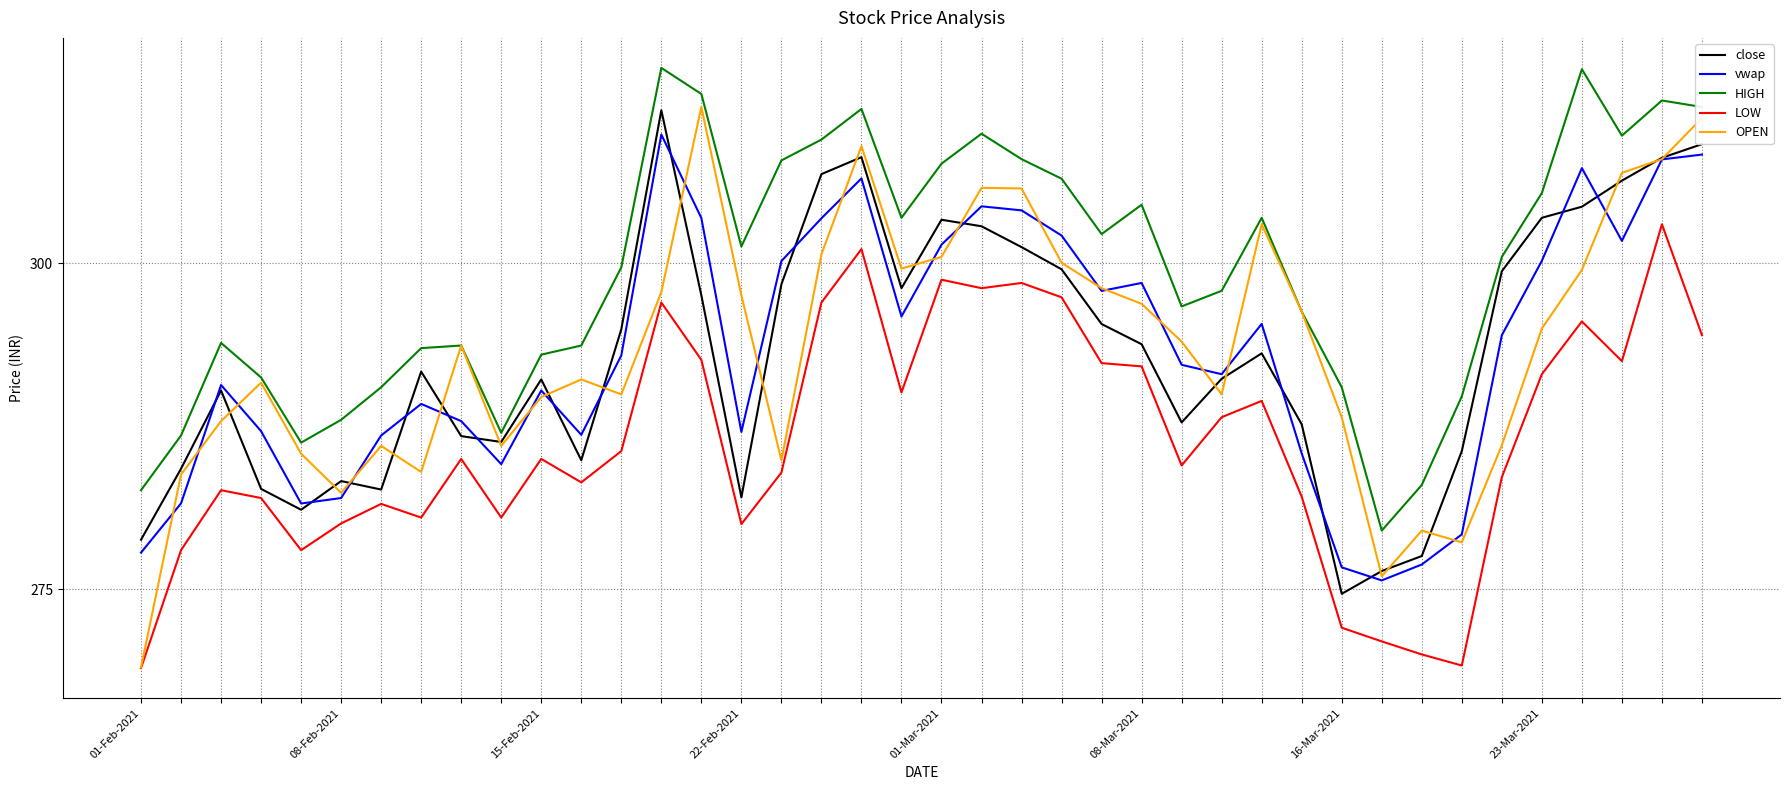

How many lines are shown in the chart?

5